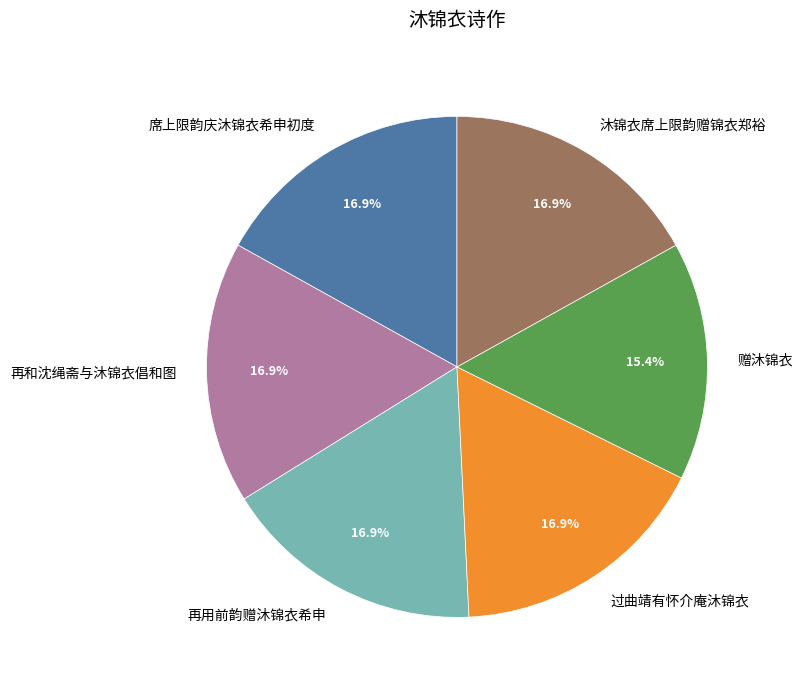

Count the number of slices in the pie.

6